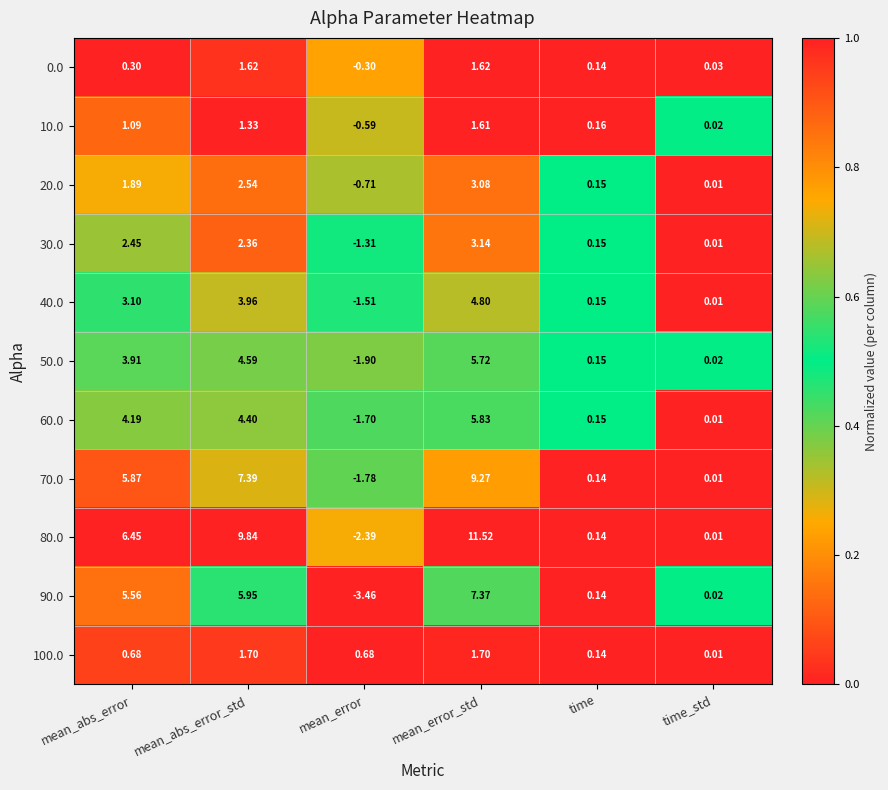

Where does the 20.0 series first go above 1?

mean_abs_error